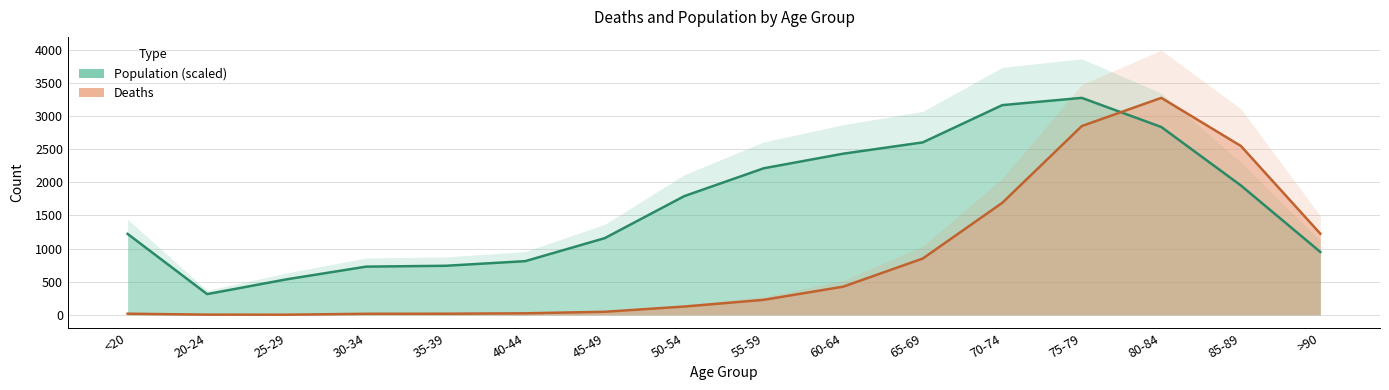

Where does the Deaths series first go above 227?

60-64